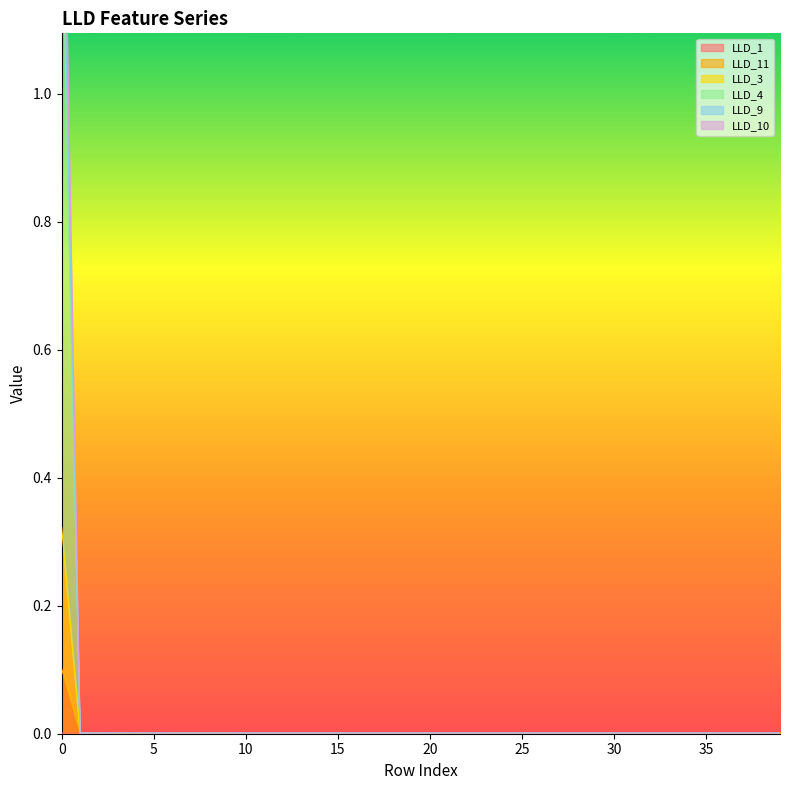

What is the difference between the maximum and minimum values in the LLD_4 series?

1.4